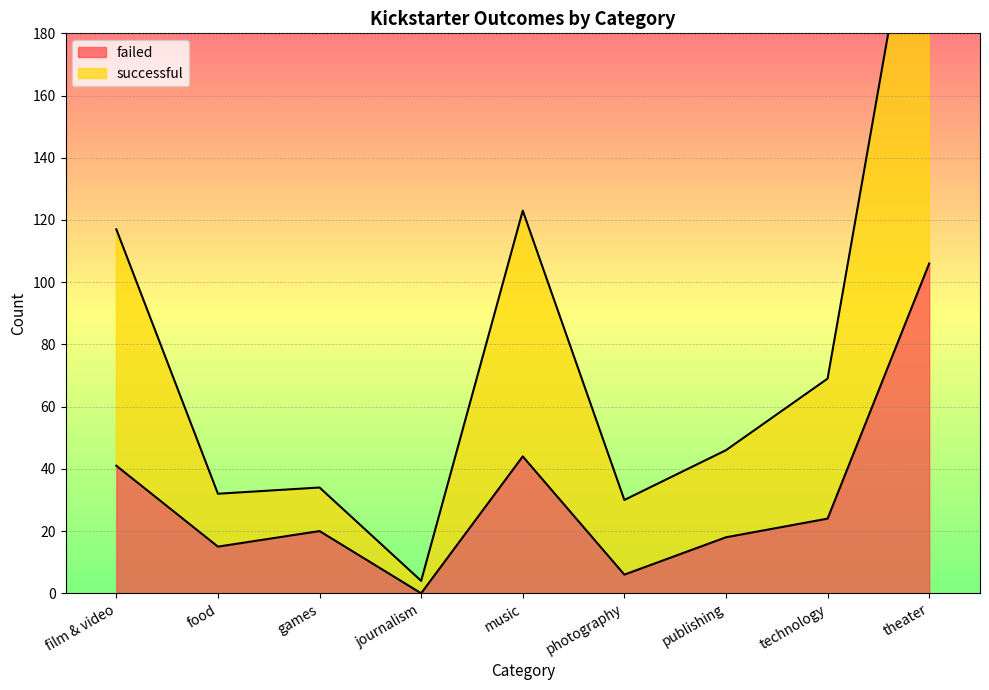

How many data points does each series have?

9